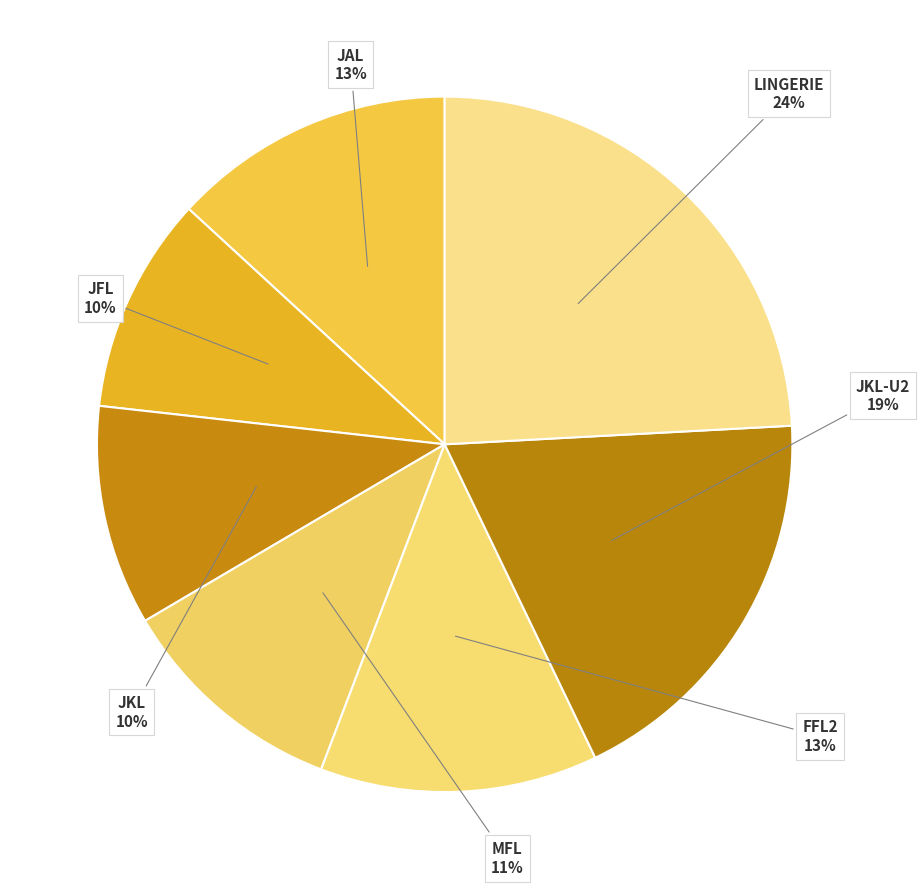

Which slice is the largest?

LINGERIE